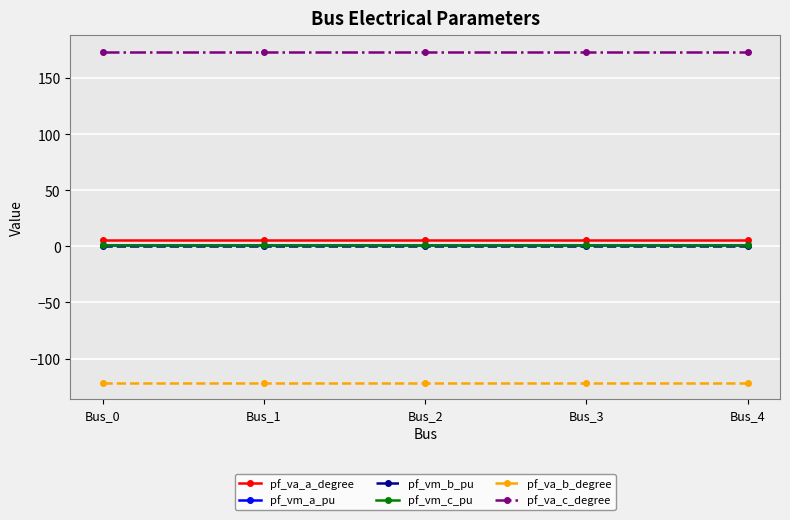

True or false: pf_vm_c_pu has more than 2 points higher than both neighbors.

False